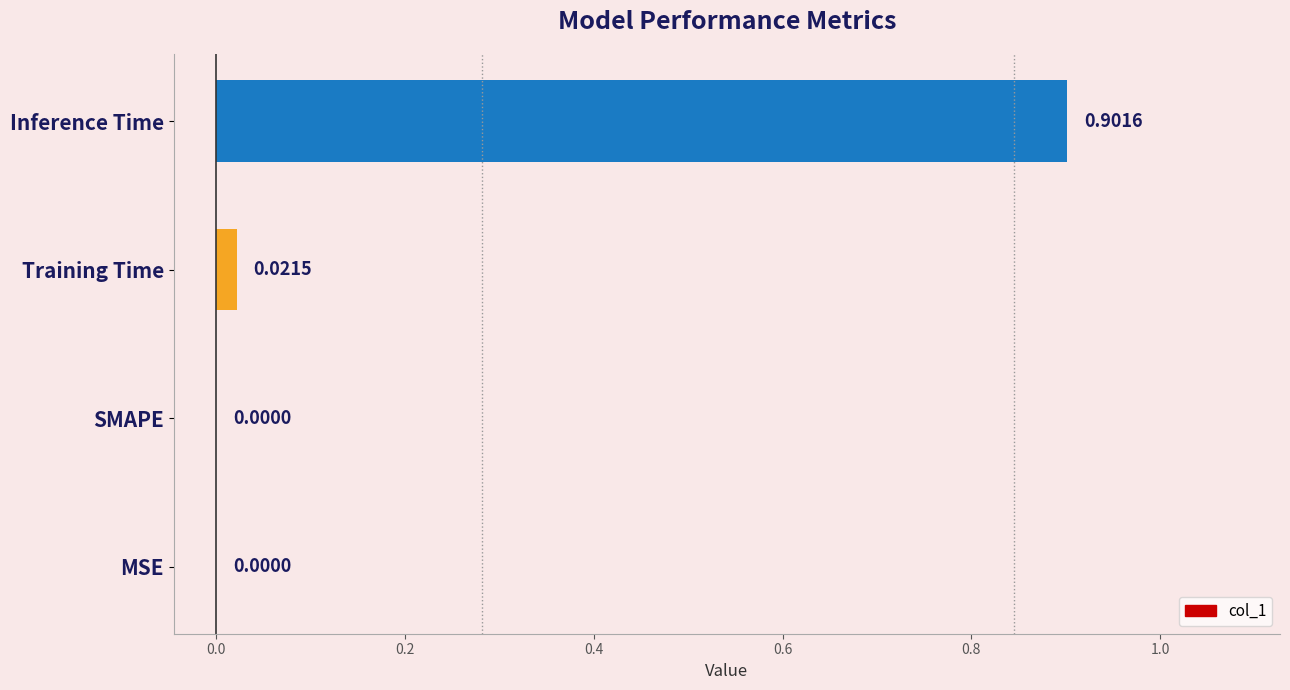

What is the sum of all values?

0.9